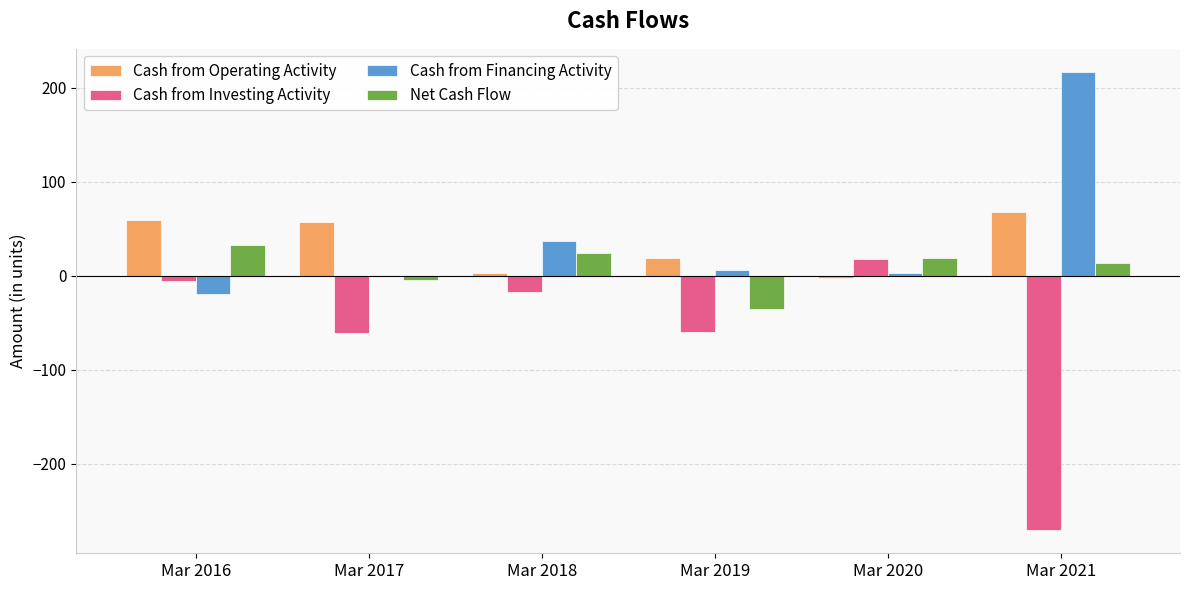

How many values in the Cash from Investing Activity series exceed -17?

2